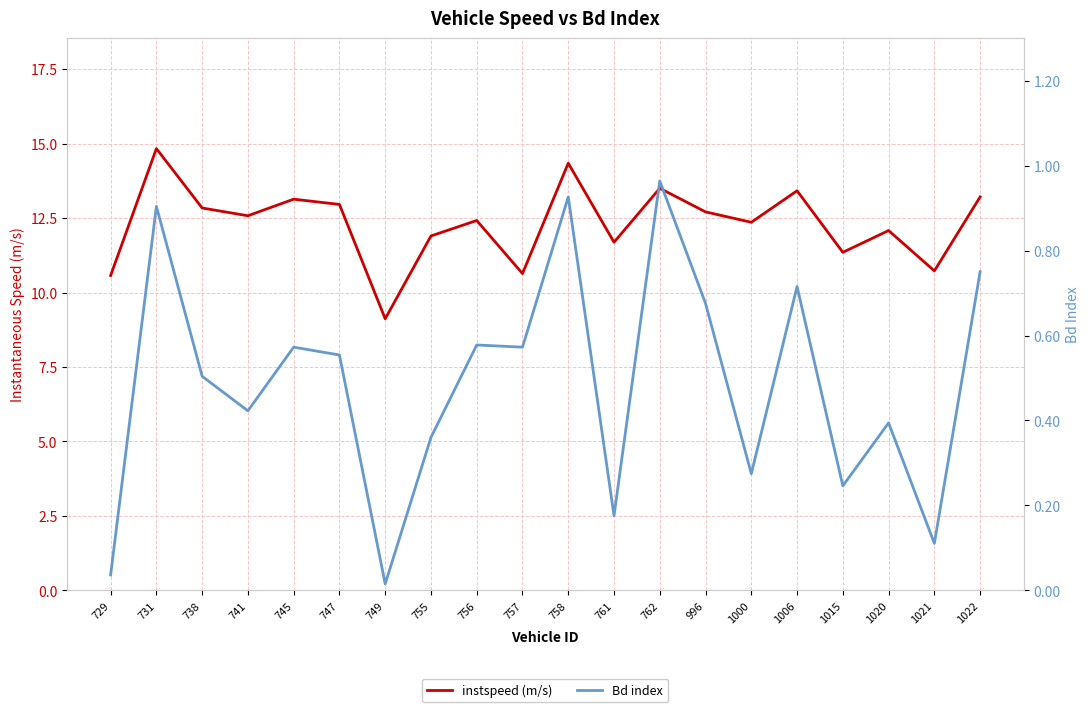

Reading left to right, list all the values displayed in this chart.

instspeed (m/s): 10.6	14.8	12.8	12.6	13.1	13.0	9.1	11.9	12.4	10.6	14.3	11.7	13.5	12.7	12.4	13.4	11.4	12.1	10.7	13.2
Bd index: 0.0	0.9	0.5	0.4	0.6	0.6	0.0	0.4	0.6	0.6	0.9	0.2	1.0	0.7	0.3	0.7	0.2	0.4	0.1	0.8